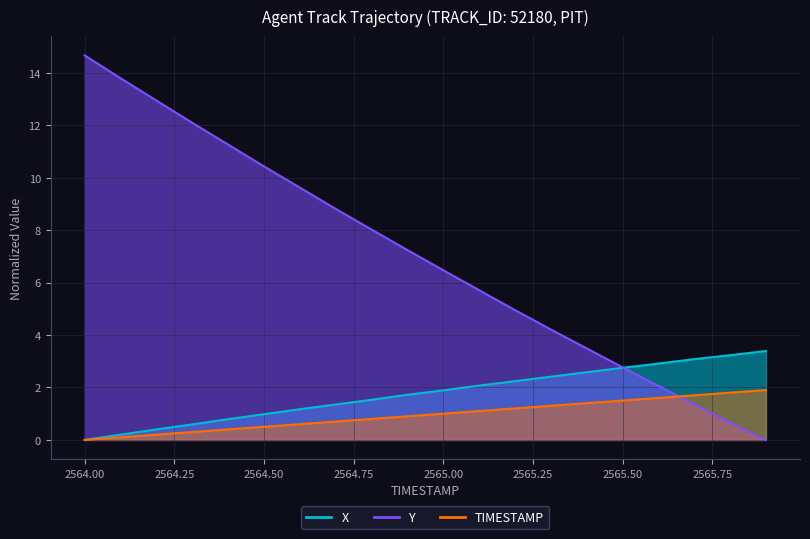

At which category does the chart reach its minimum across all series?

2564.0